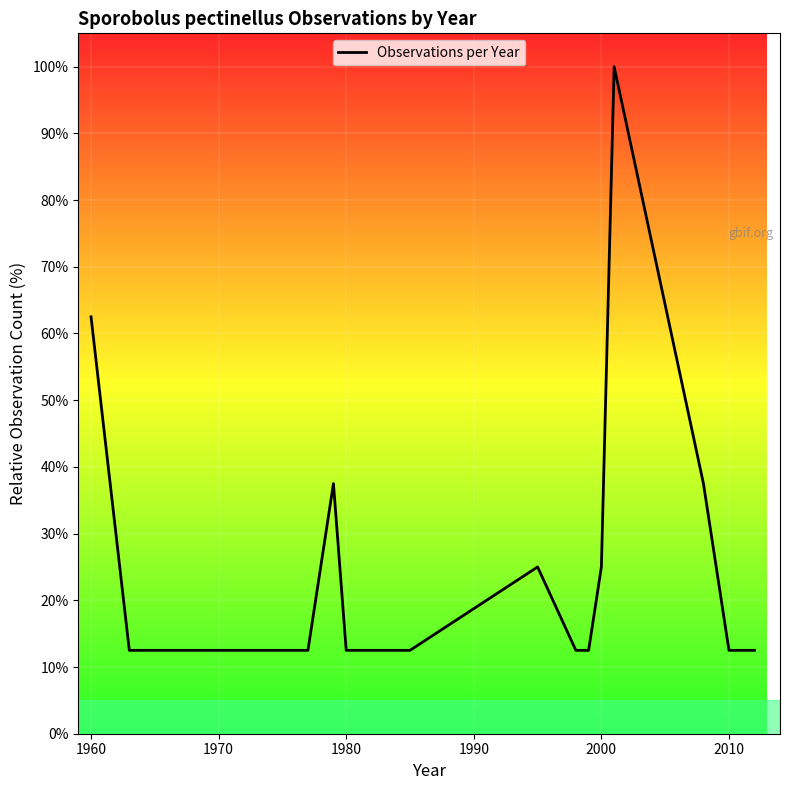

What is the difference between the maximum and minimum values?

87.5